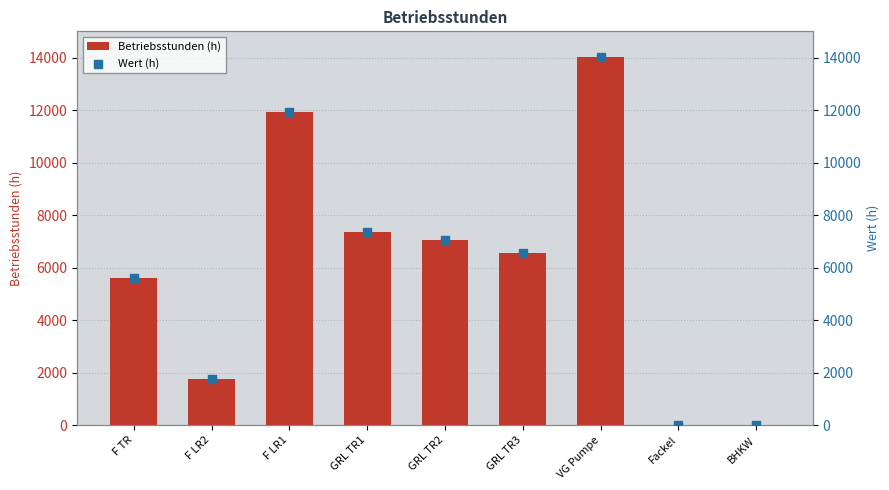

What is the total value across all series at VG Pumpe?

28021.4